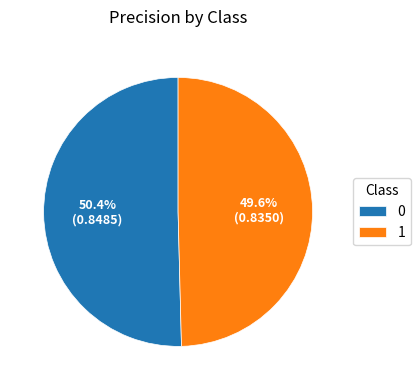

True or false: 1 accounts for 50% of the total.

True